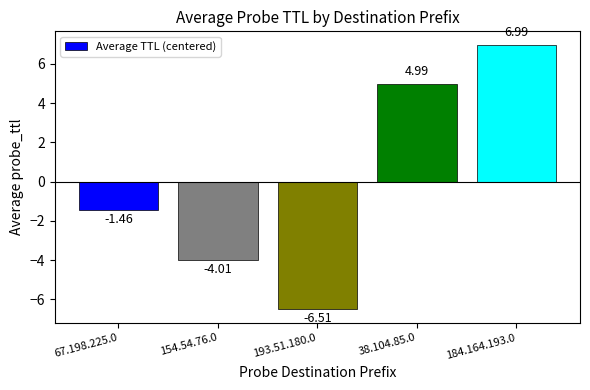

How many bars are there in total?

5